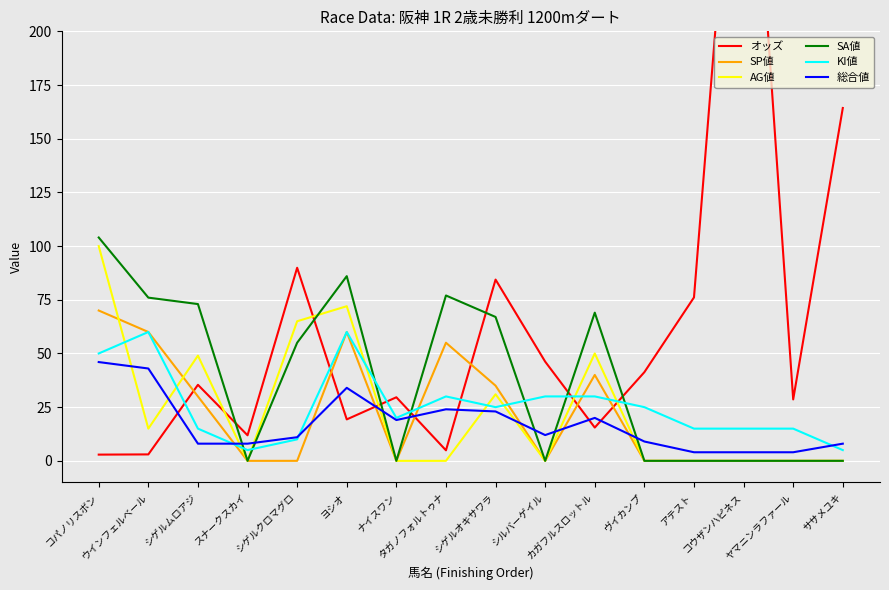

What is the average value of the SA値 series?

38